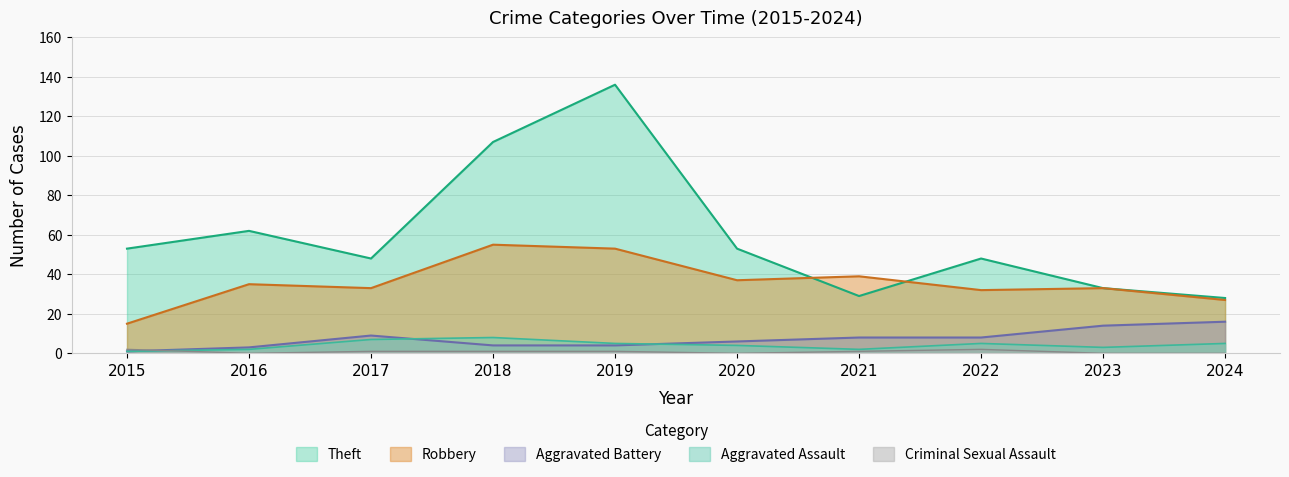

What are all the series names shown in the legend?

Theft, Robbery, Aggravated Battery, Aggravated Assault, Criminal Sexual Assault